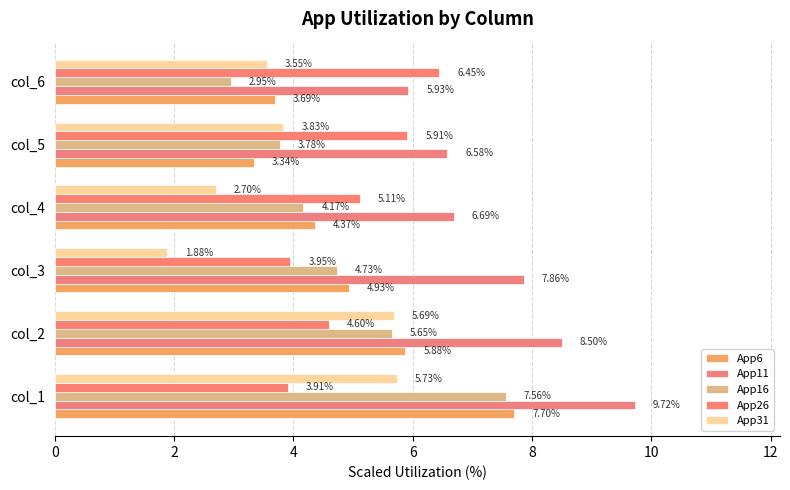

Count the number of data series in this chart.

5